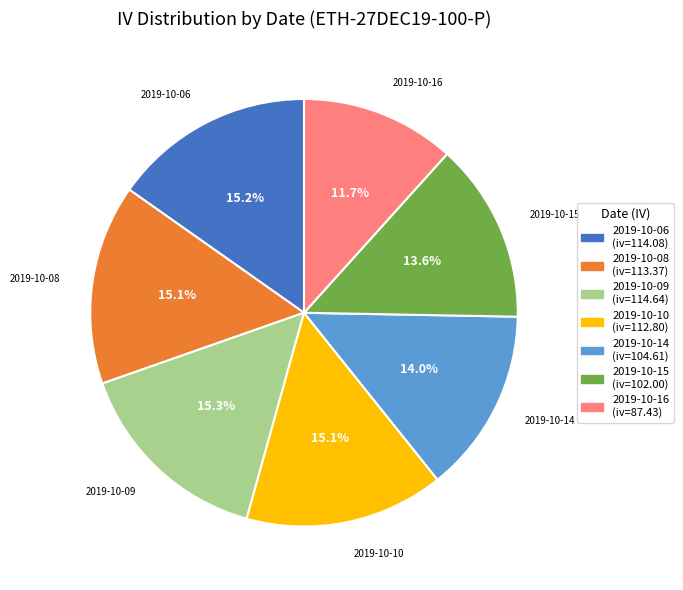

Between 2019-10-06 and 2019-10-14, which is larger?

2019-10-06